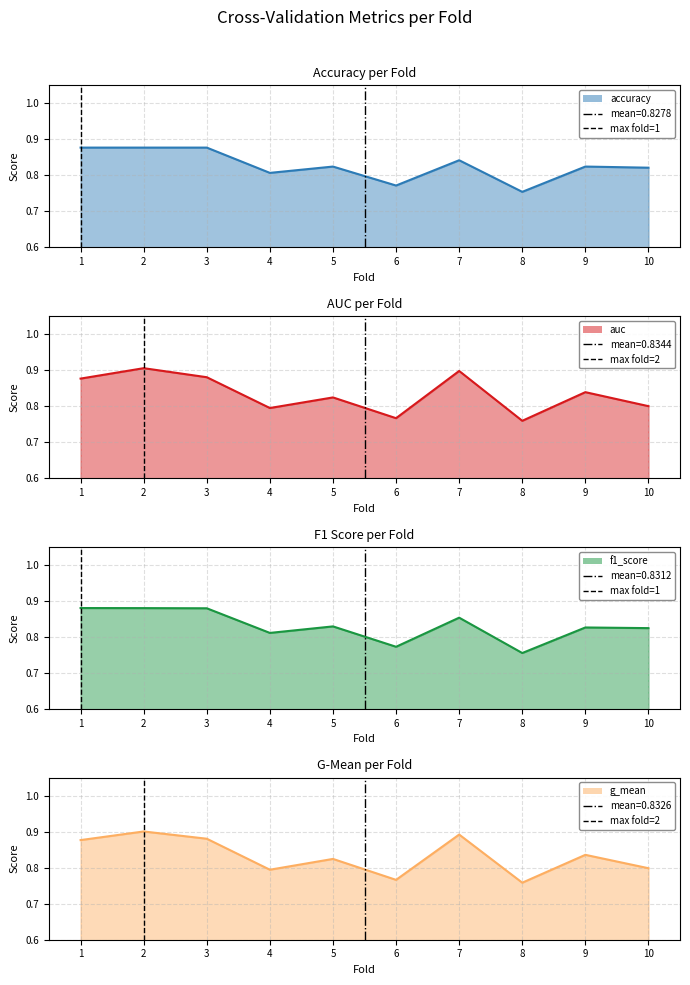

How many data points in fold_max=1 are less than 1?

1